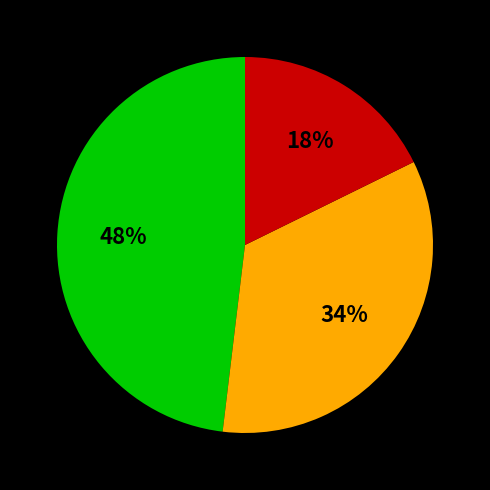

Count the number of slices in the pie.

3